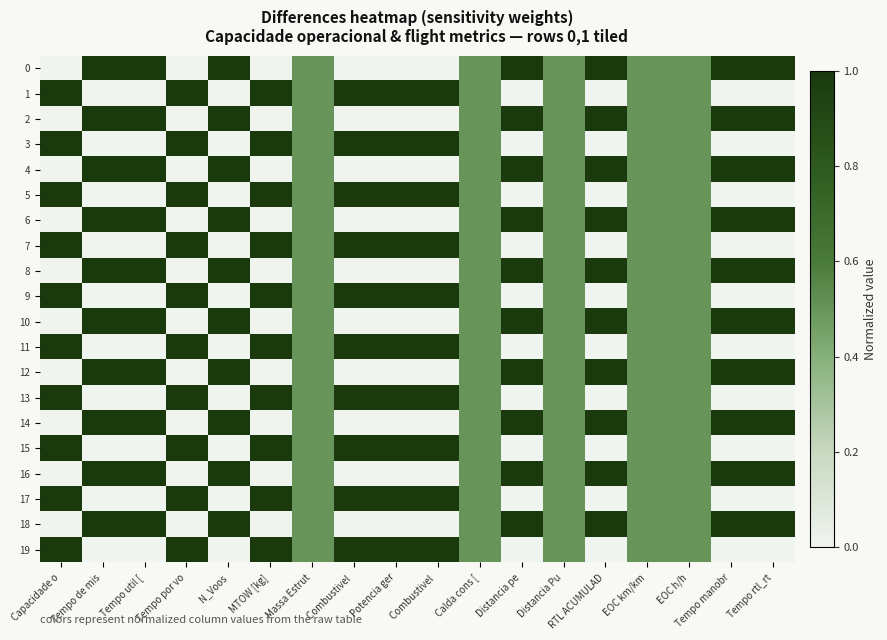

How many series are shown in this chart?

20